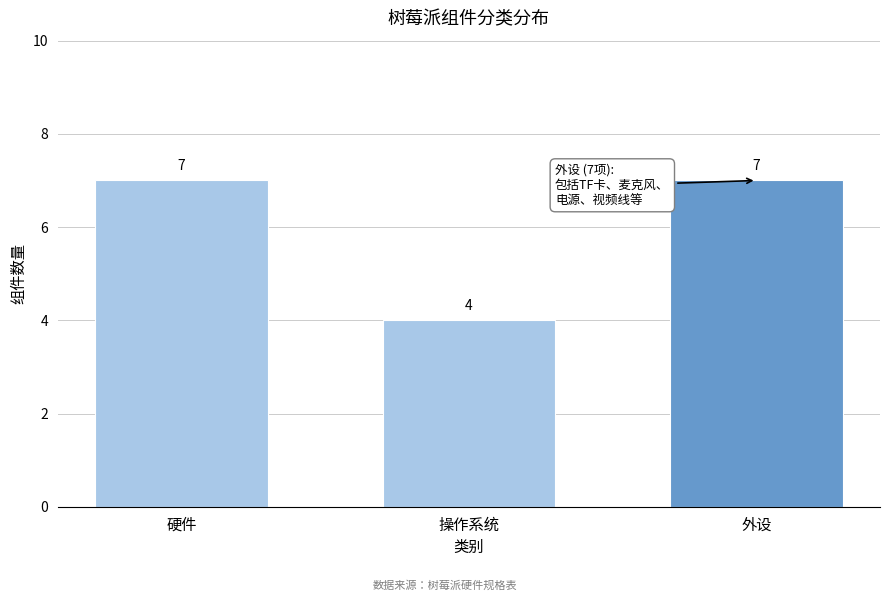

Reading left to right, list all the values displayed in this chart.

7	4	7